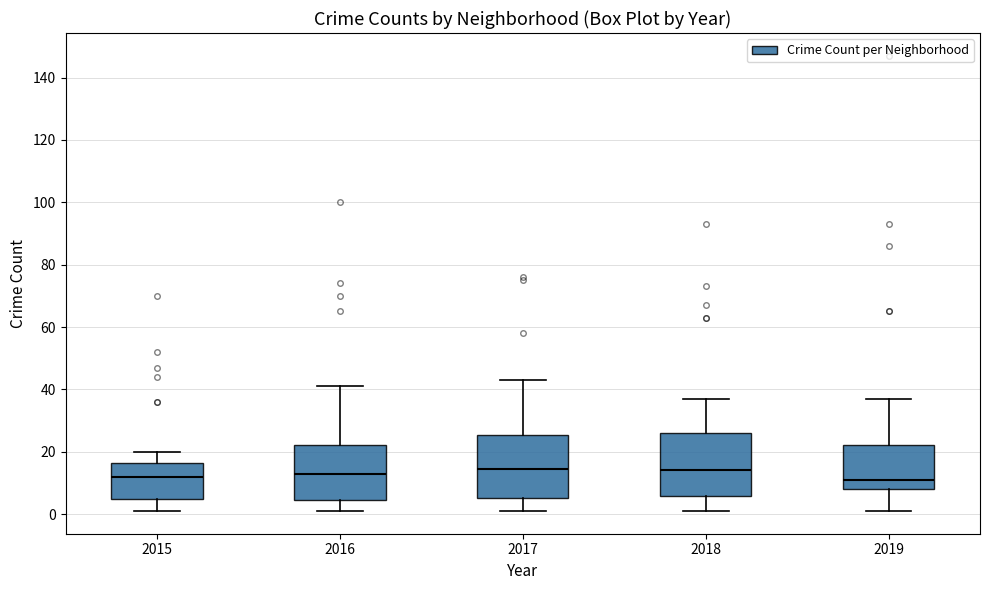

Reading left to right, read every box against the y-axis: the position of its median line, the range the box covers, and the ends of its whiskers. The values are not printed on the chart, so give them approximately, as read against the axis.

2015: median 12, box 4 to 16, whiskers 2 to 20
2016: median 14, box 4 to 22, whiskers 2 to 42
2017: median 14, box 6 to 26, whiskers 2 to 44
2018: median 14, box 6 to 26, whiskers 2 to 38
2019: median 12, box 8 to 22, whiskers 2 to 38